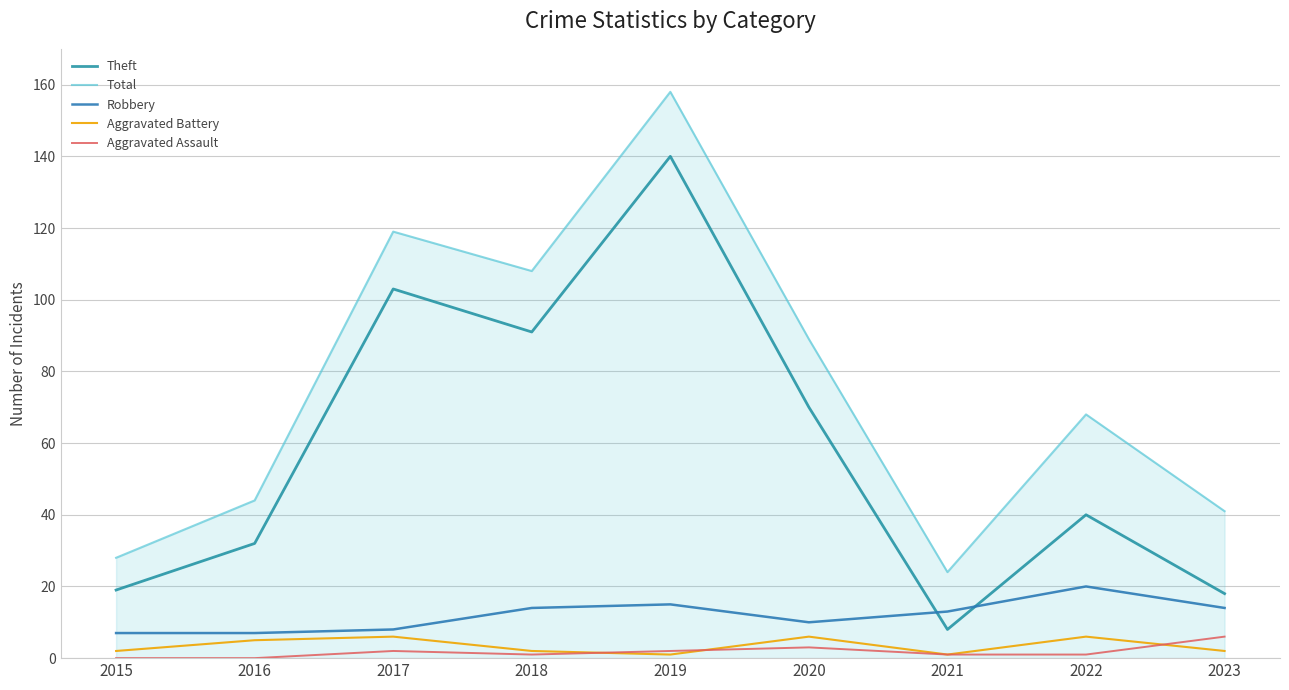

What is the sum of the Total values at 2022 and 2017?

187